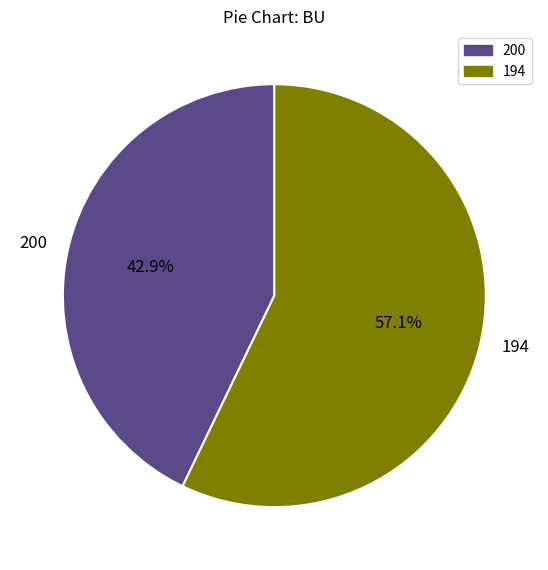

How many segments does this pie chart have?

2